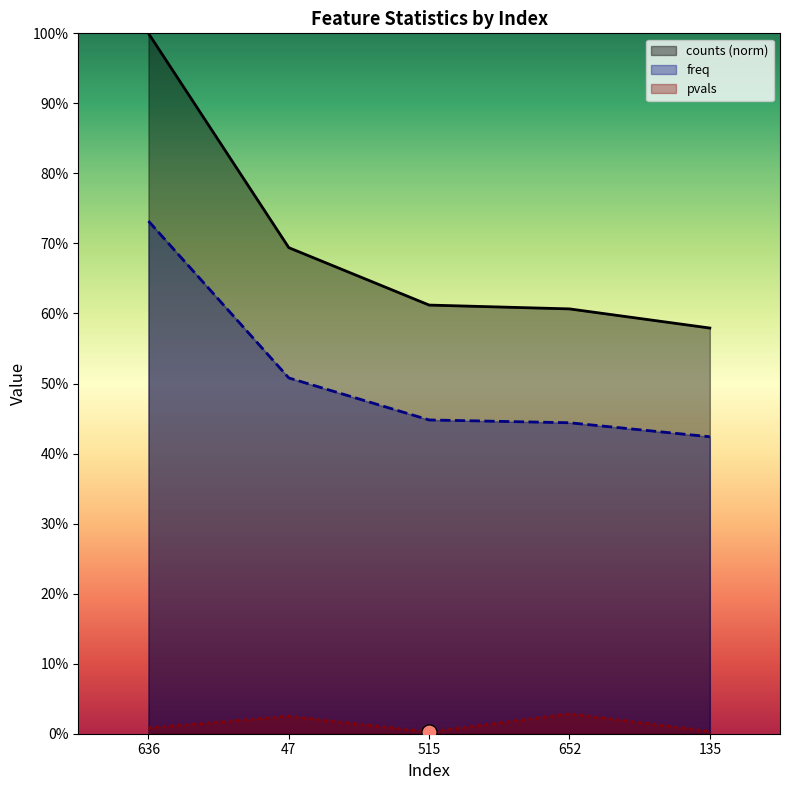

Which series reaches the maximum Y coordinate?

counts (norm)